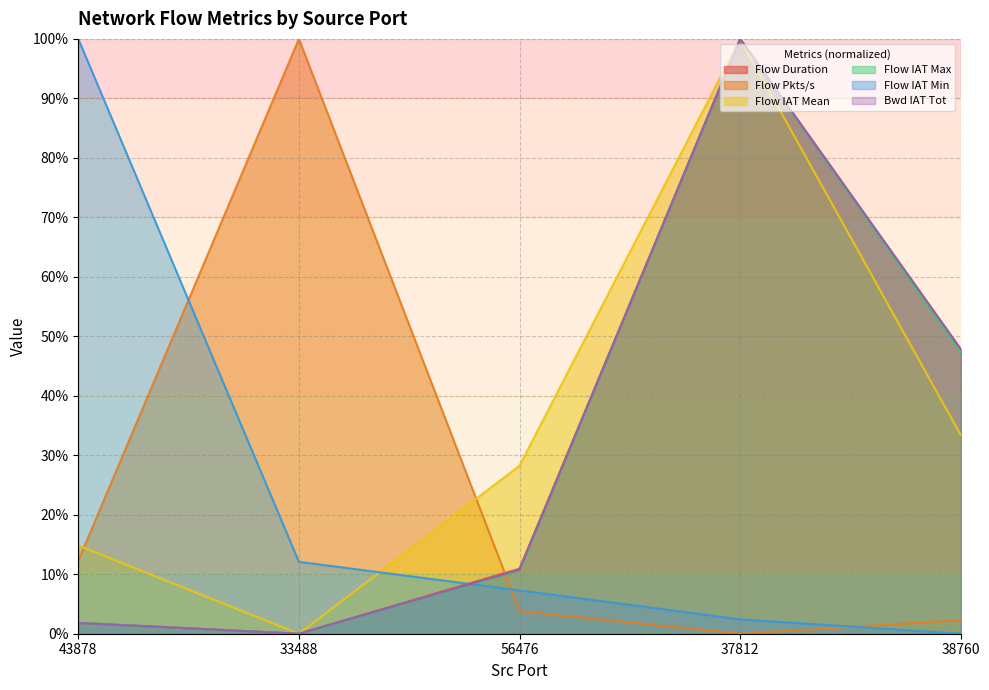

Reading right to left, transcribe all the data shown in this chart.

Flow Duration: 47.8	100.0	10.9	0.0	1.8
Flow Pkts/s: 2.3	0.0	3.8	100.0	12.3
Flow IAT Mean: 33.4	100.0	28.2	0.0	14.8
Flow IAT Max: 47.4	100.0	10.6	0.0	1.8
Flow IAT Min: 0.0	2.4	7.3	12.1	100.0
Bwd IAT Tot: 47.8	100.0	10.8	0.0	1.8